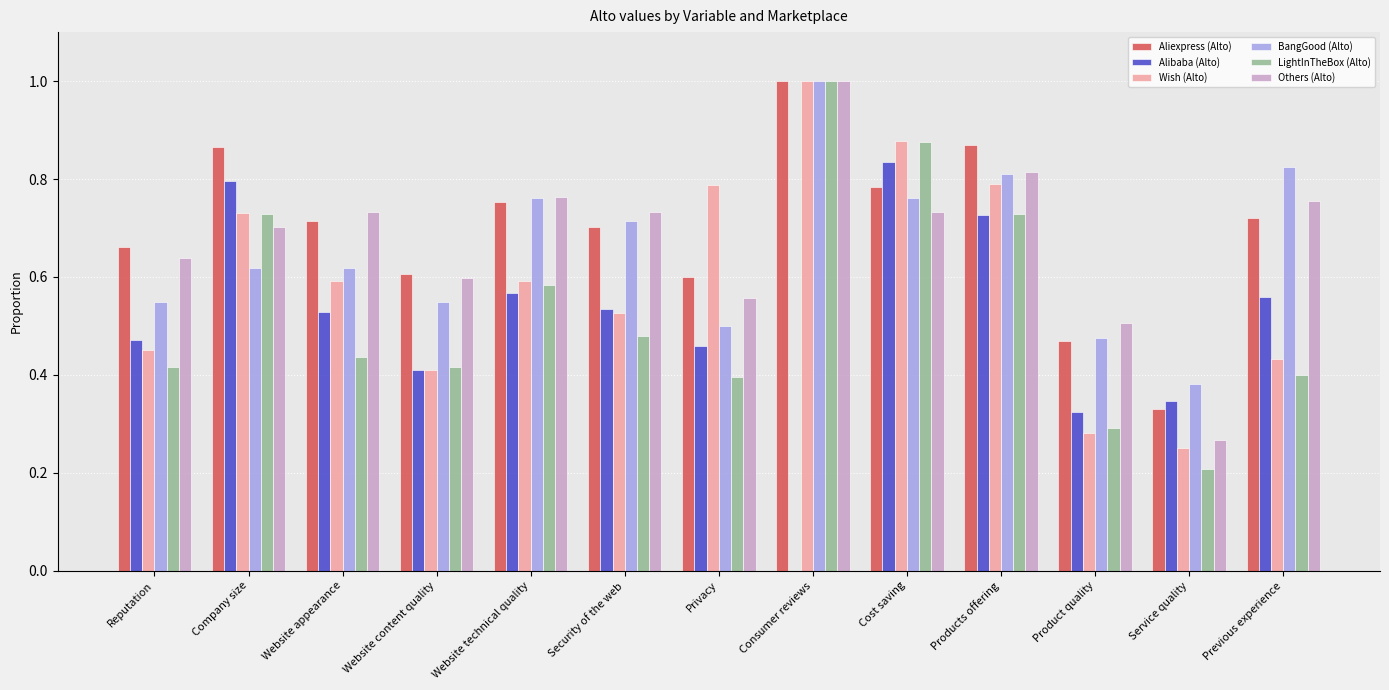

Between Security of the web and Cost saving, which series saw the biggest shift?

LightInTheBox (Alto)